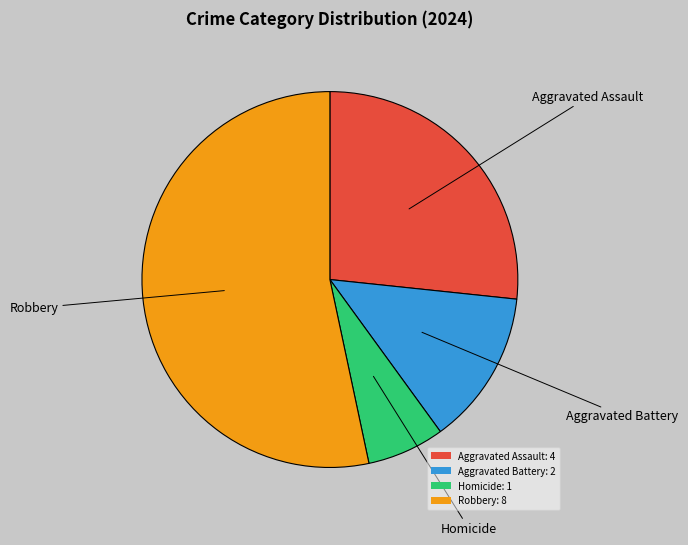

Is there a majority slice in this chart?

Yes